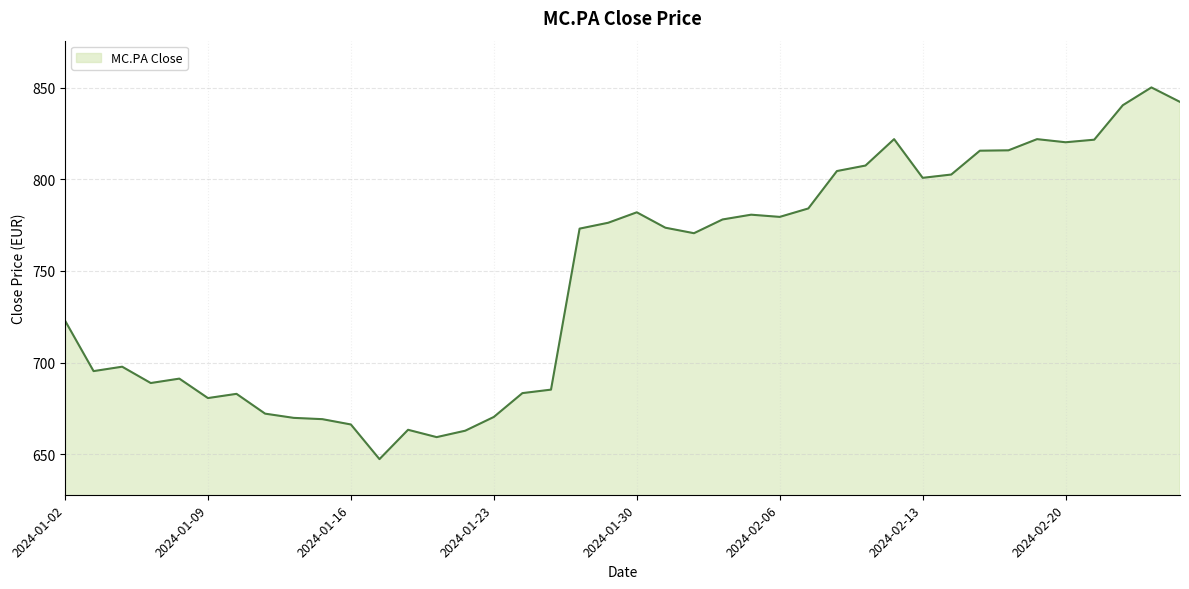

What is the maximum value shown in the chart?

850.1